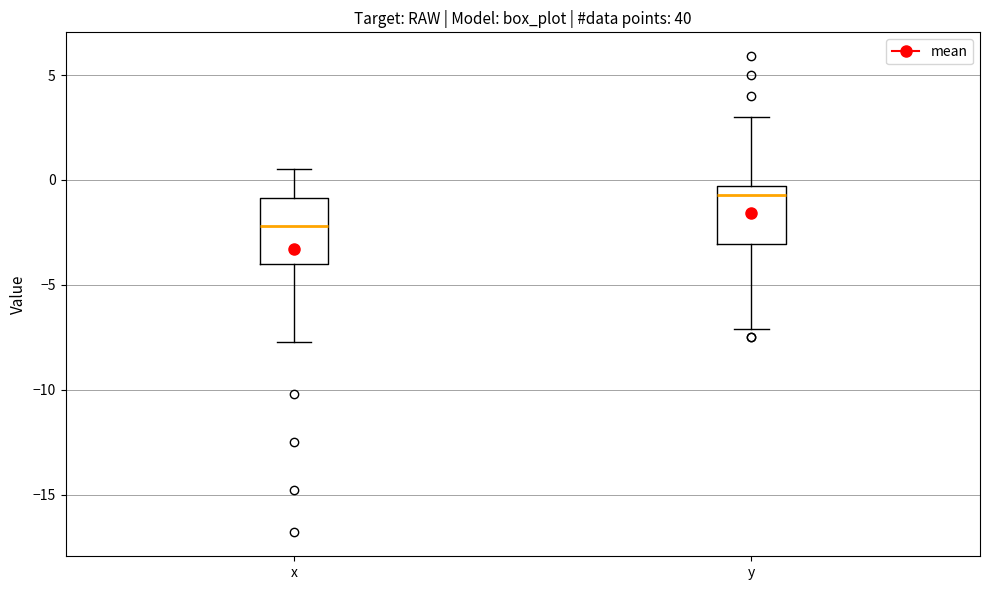

Reading left to right, transcribe this box plot: for each box, give where its median line is, the range the box spans, and where its two whiskers end, as read against the y-axis. The values are not printed on the chart, so give them approximately, as read against the axis.

x: median -2.0, box -4.0 to -1.0, whiskers -7.5 to 0.5
y: median -0.5 (just below the box's upper edge), box -3.0 to -0.5, whiskers -7.0 to 3.0